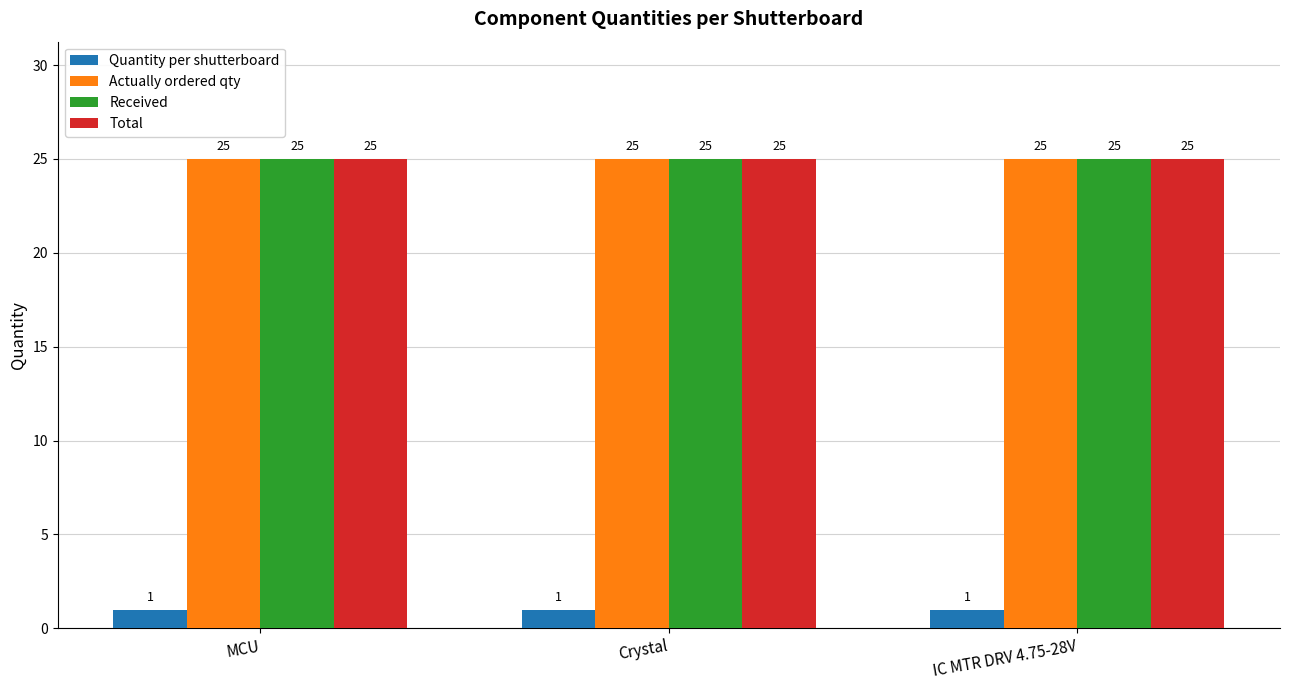

True or false: Actually ordered qty has a value of 25 at Crystal.

True